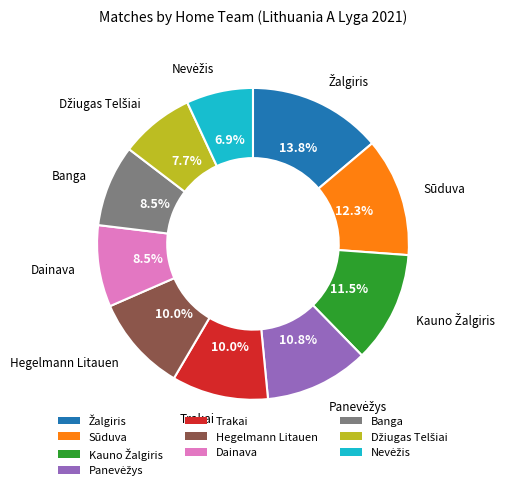

Is there any slice that represents more than half of the pie?

No